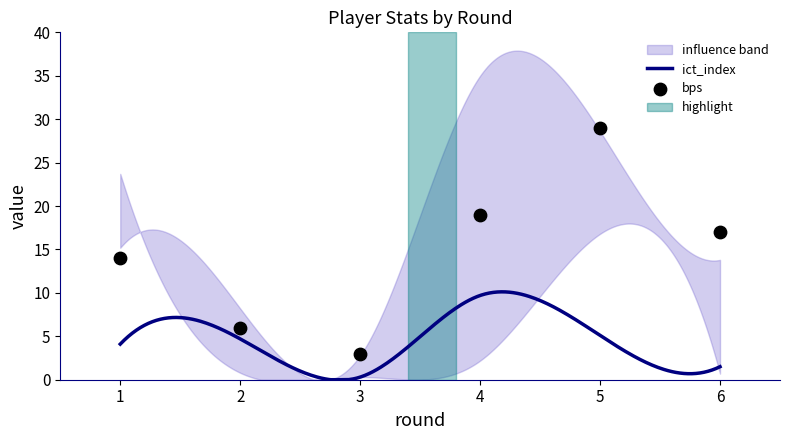

At which category is the sum across all series the highest?

5